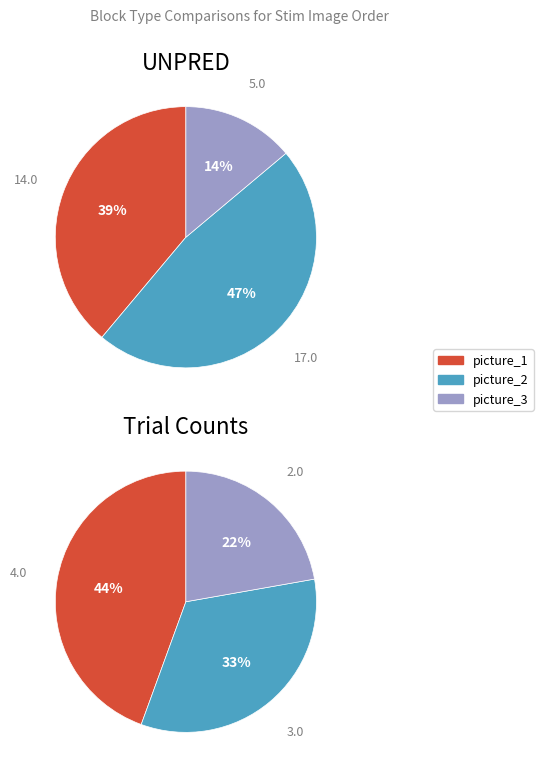

Is picture_3 the majority of the pie?

No